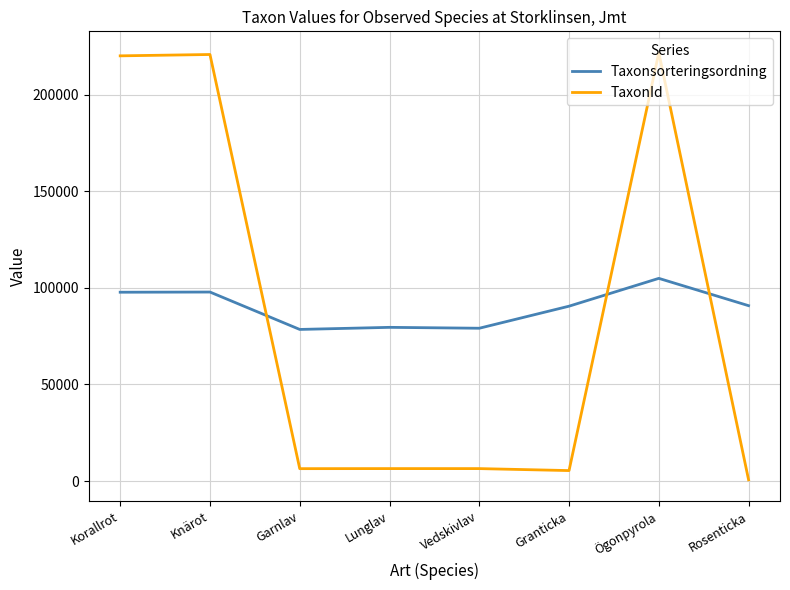

How many lines are shown in the chart?

2